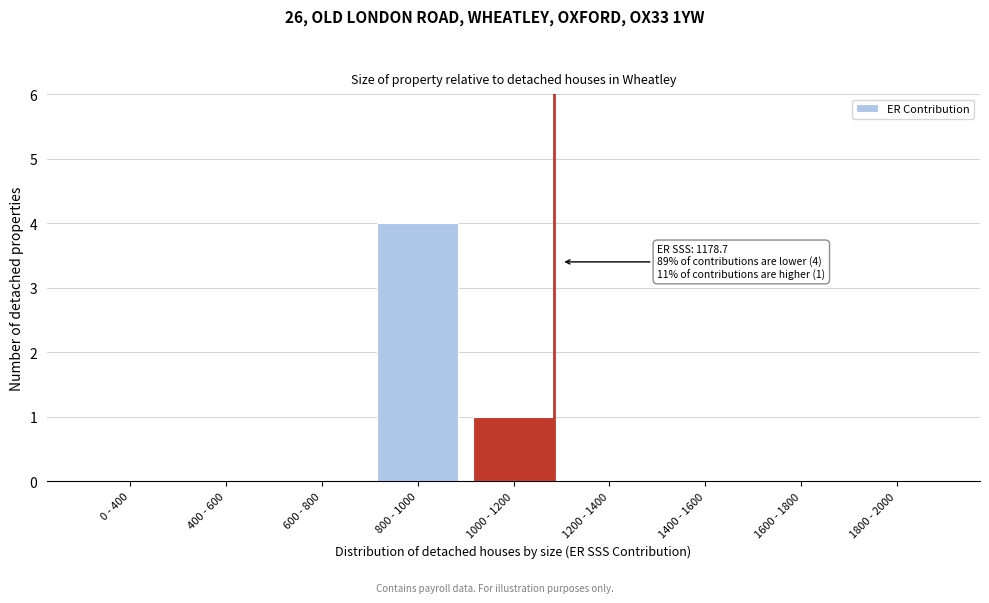

Reading left to right, transcribe all the data shown in this chart.

0 - 400=0	400 - 600=0	600 - 800=0	800 - 1000=4	1000 - 1200=1	1200 - 1400=0	1400 - 1600=0	1600 - 1800=0	1800 - 2000=0